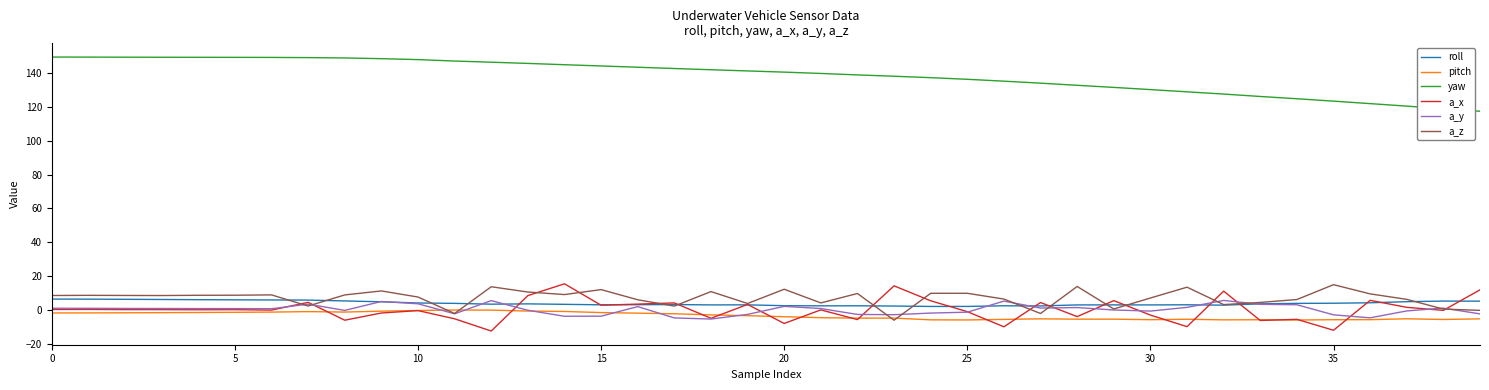

What is the average value of the pitch series?

-3.4